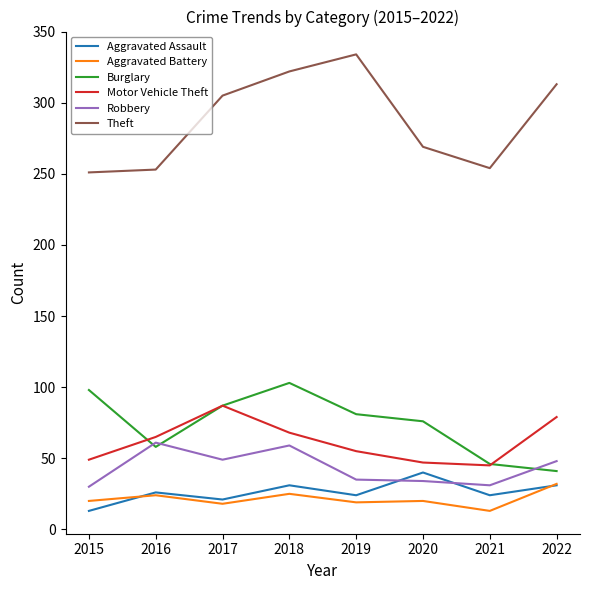

Where is the first local maximum for Aggravated Assault?

2016